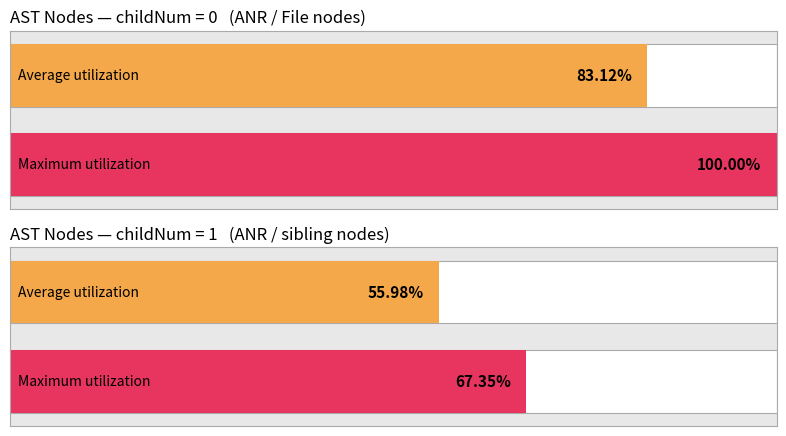

Are the bars horizontal?

Yes